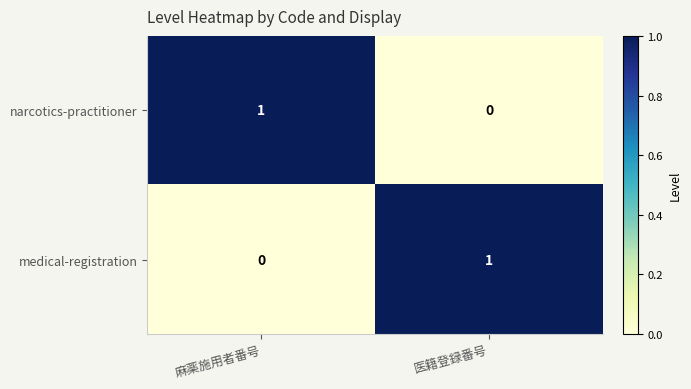

Is the value of narcotics-practitioner at 医籍登録番号 greater than the value of medical-registration at 医籍登録番号?

No